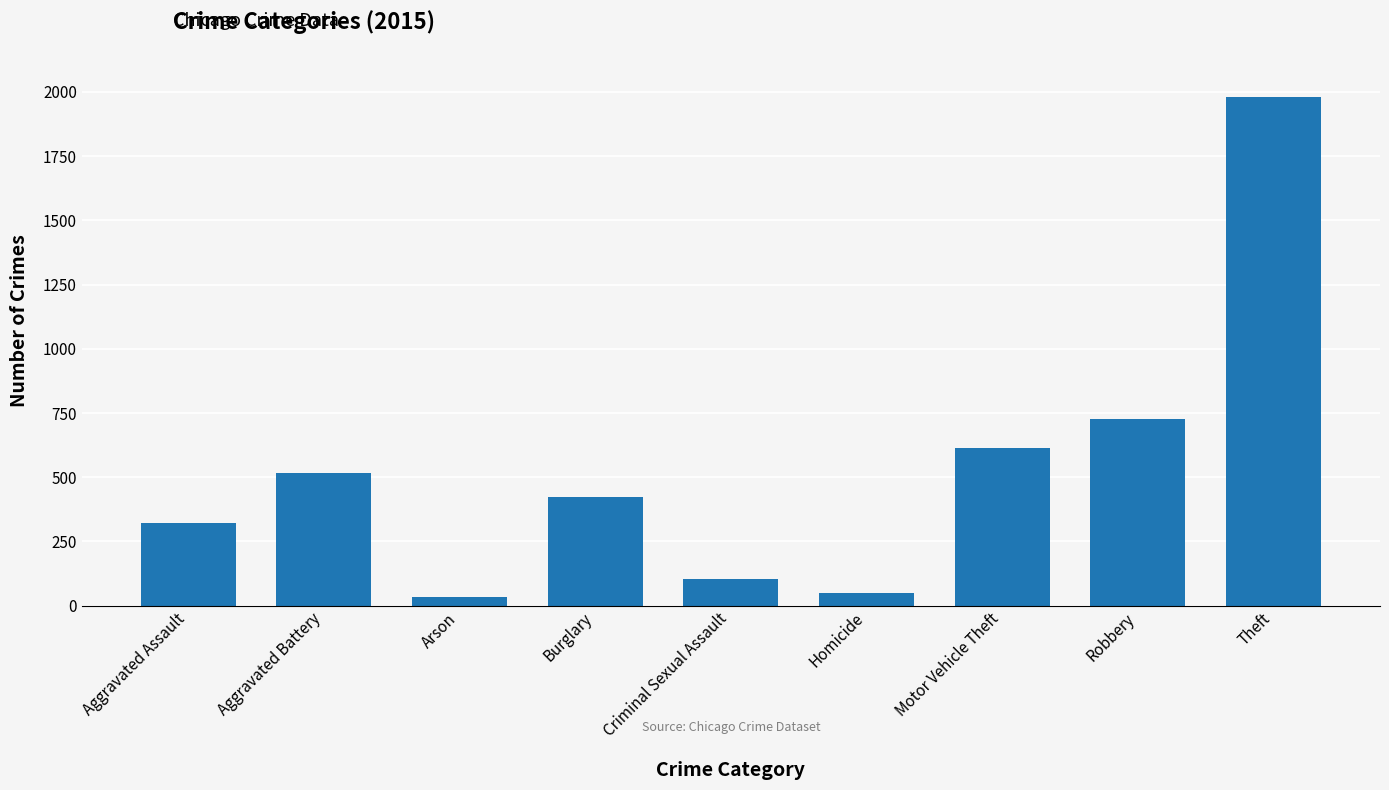

How many series are shown in this chart?

1